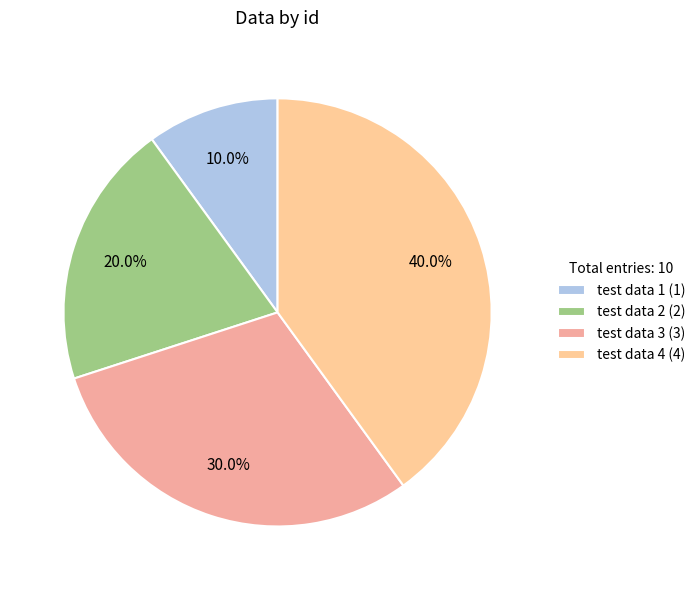

What is the smallest slice in the pie chart?

test data 1